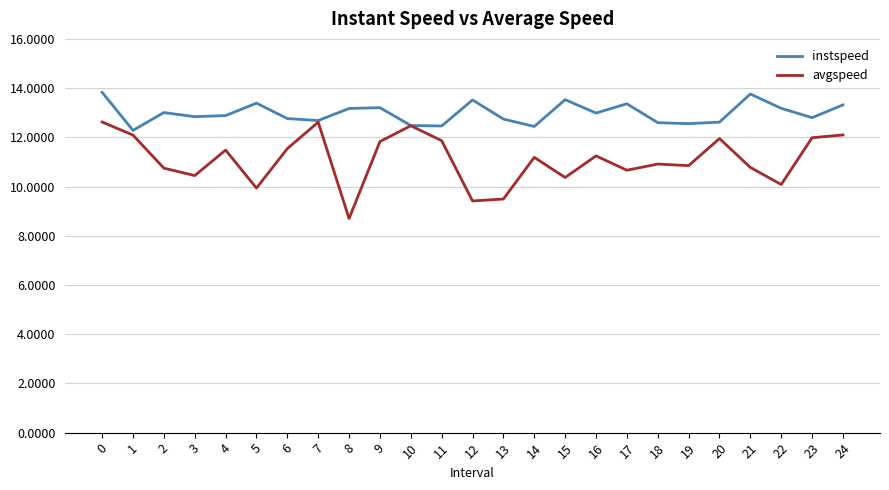

List the series in order of their peak value, lowest first.

avgspeed, instspeed